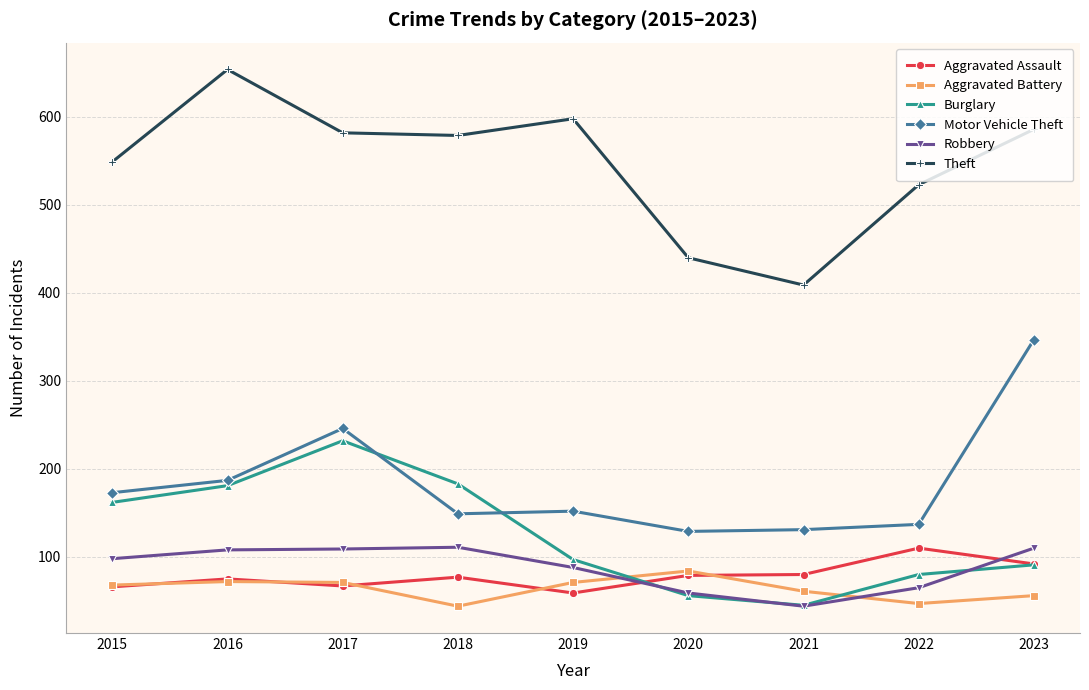

Rank the series at 2019 from highest to lowest value.

Theft, Motor Vehicle Theft, Burglary, Robbery, Aggravated Battery, Aggravated Assault